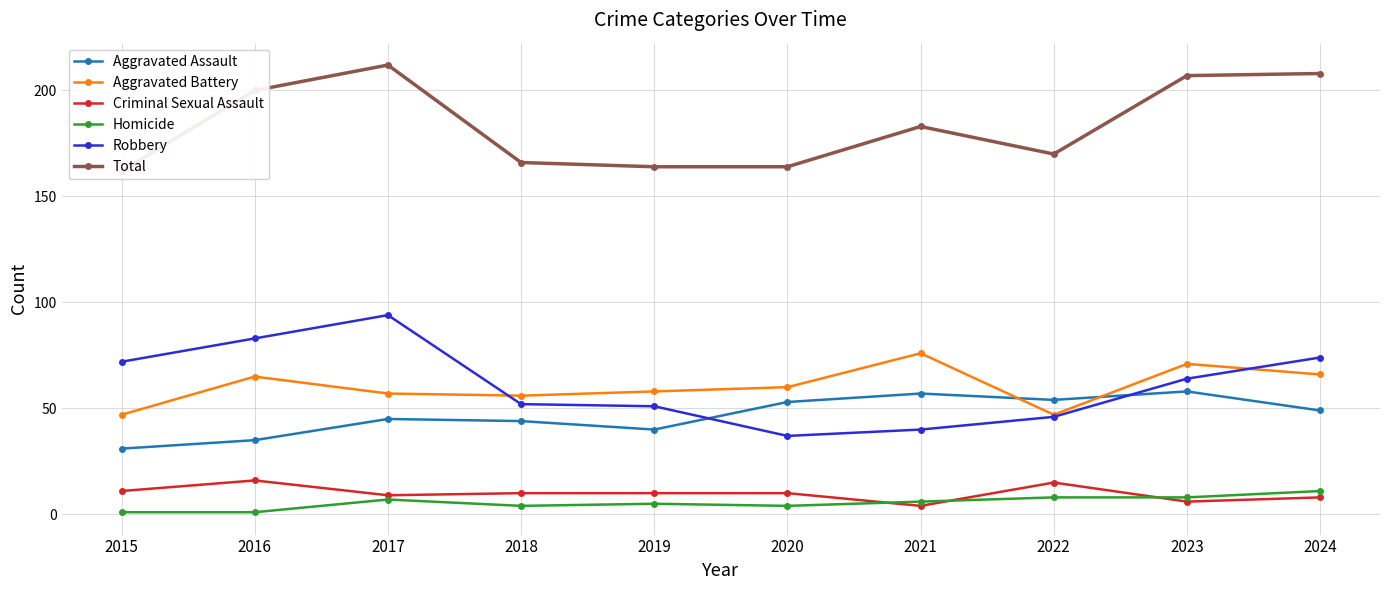

At which label is Homicide closest to 6?

2021